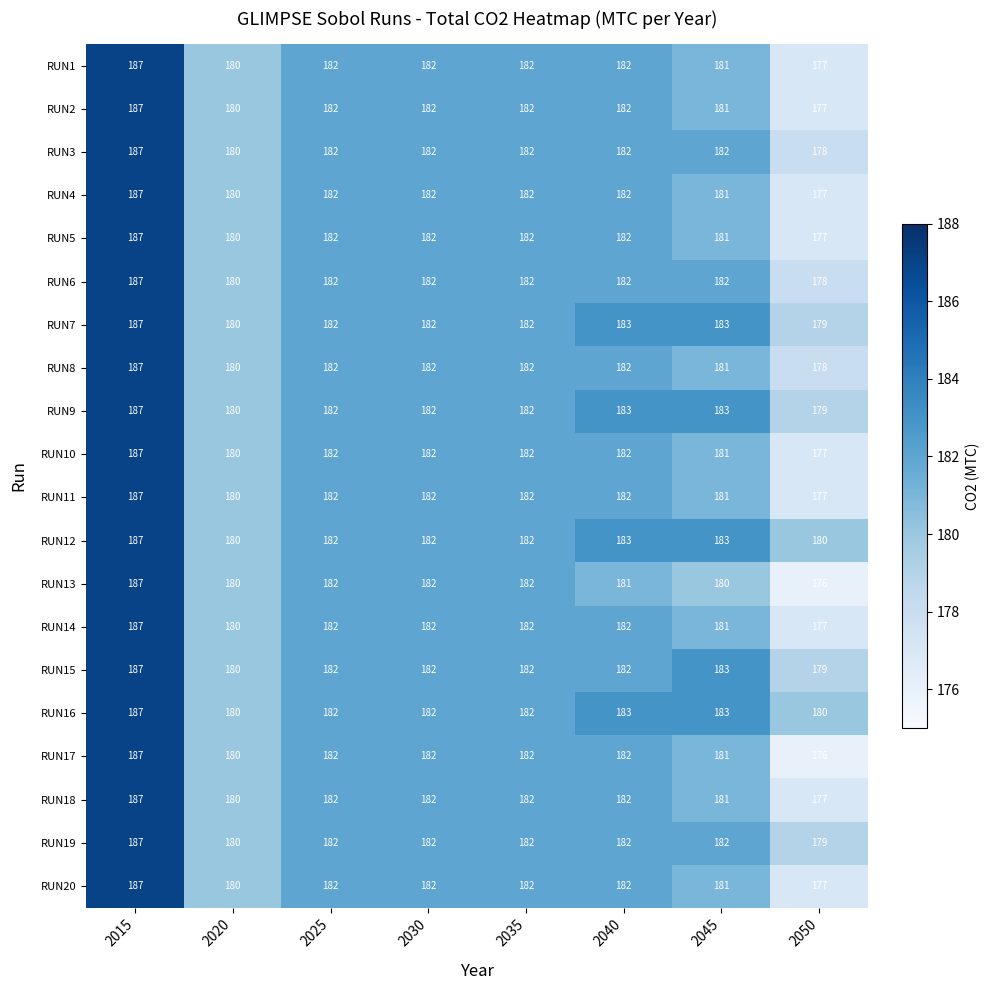

Which category has the highest value across all series?

2015